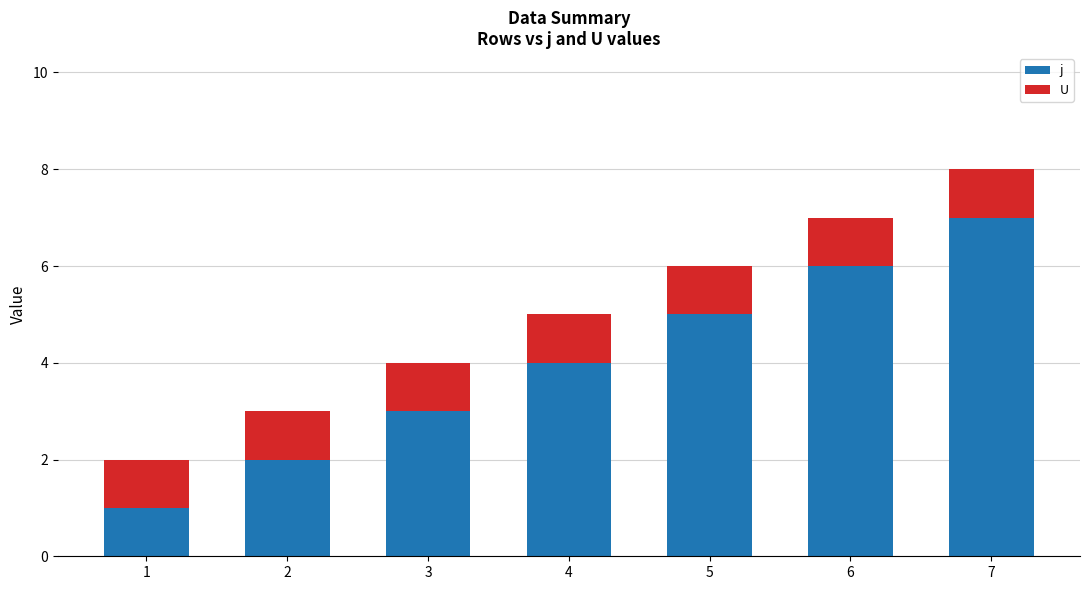

Which category has the highest value in the j series?

7